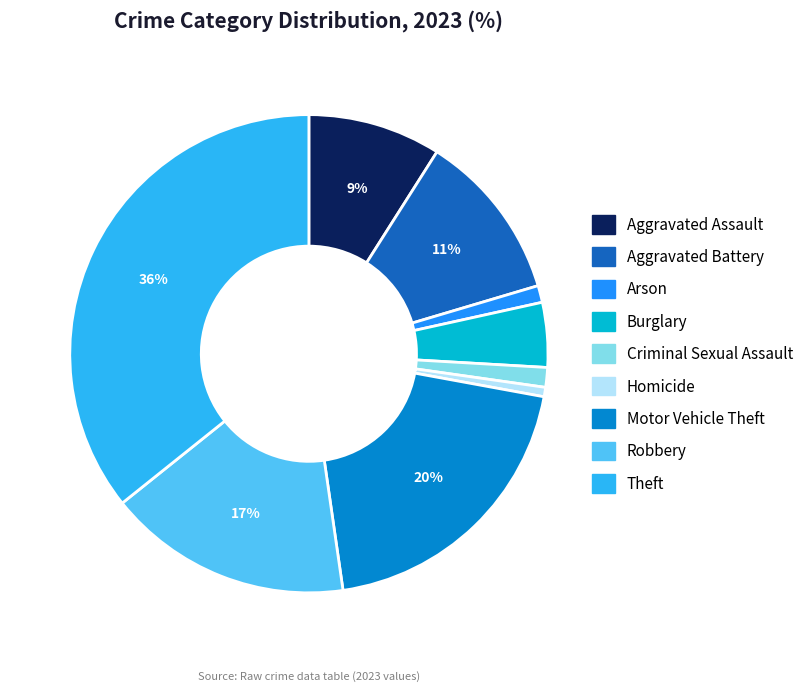

What percentage is the Homicide slice, to the nearest percent?

1%